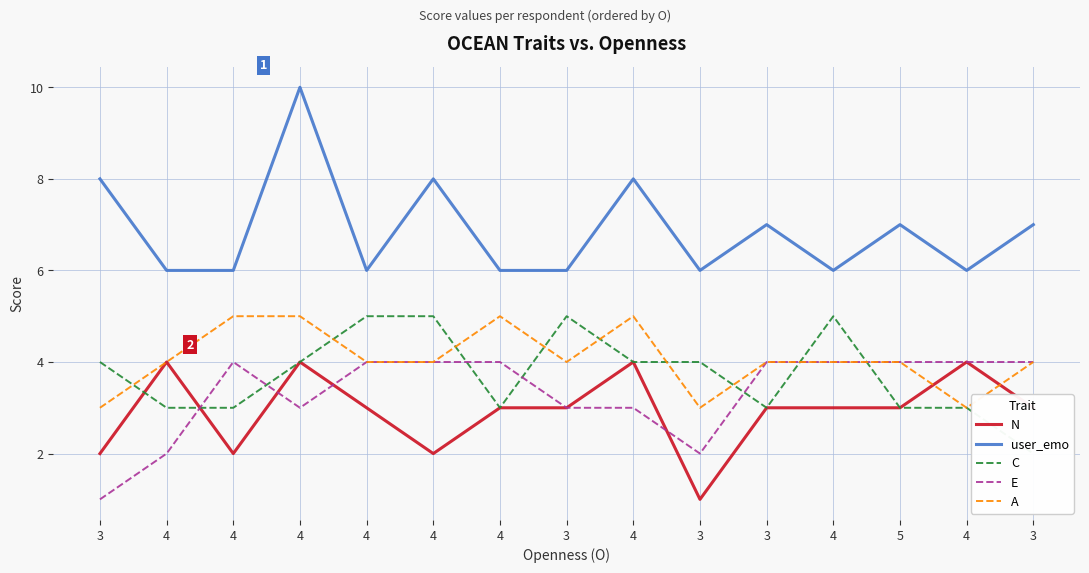

How many values in the N series exceed 3?

4